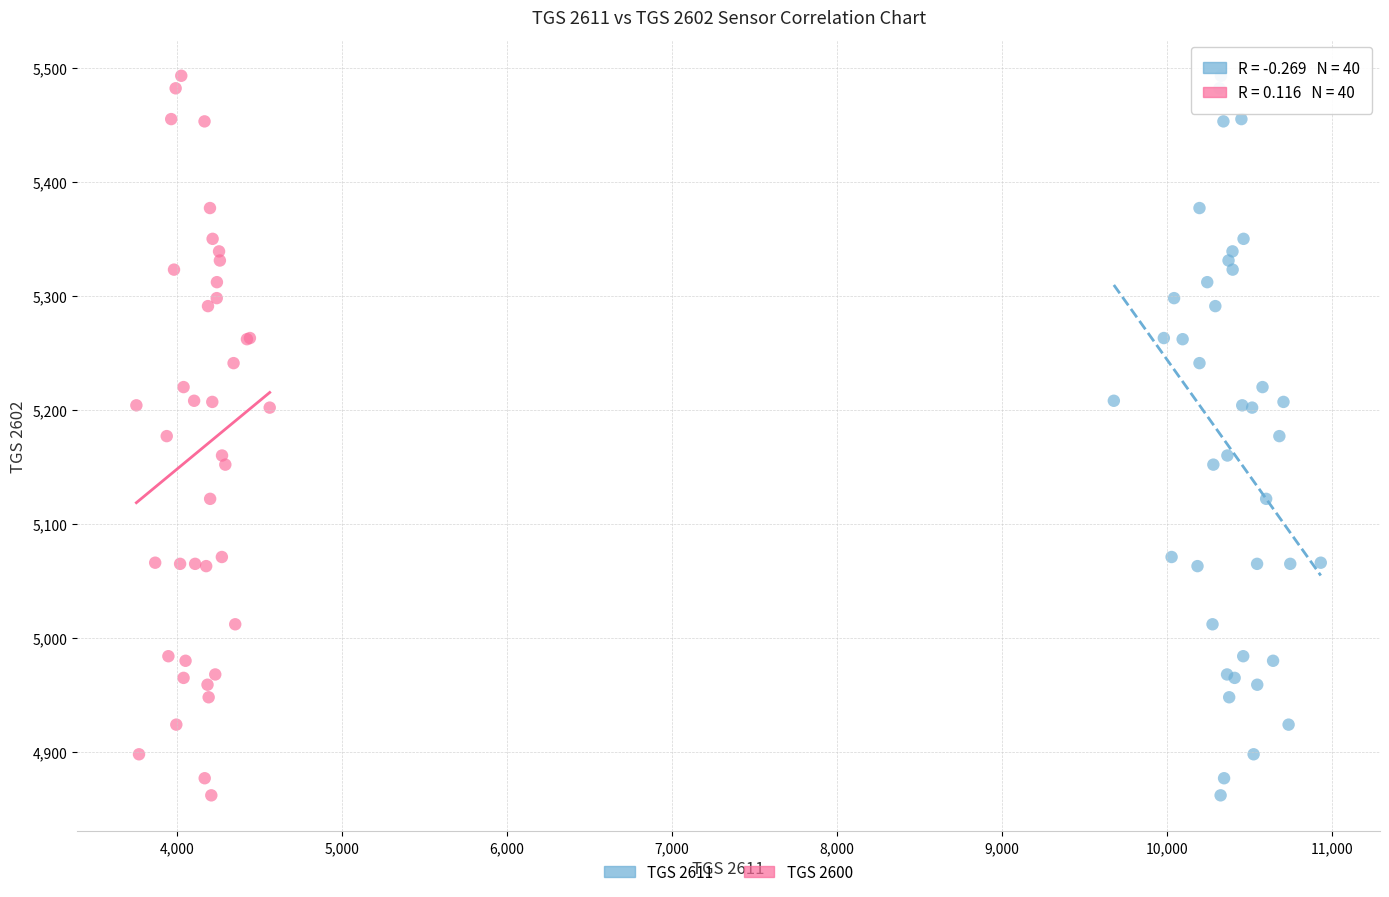

What are all the series names shown in the legend?

TGS 2611, TGS 2600